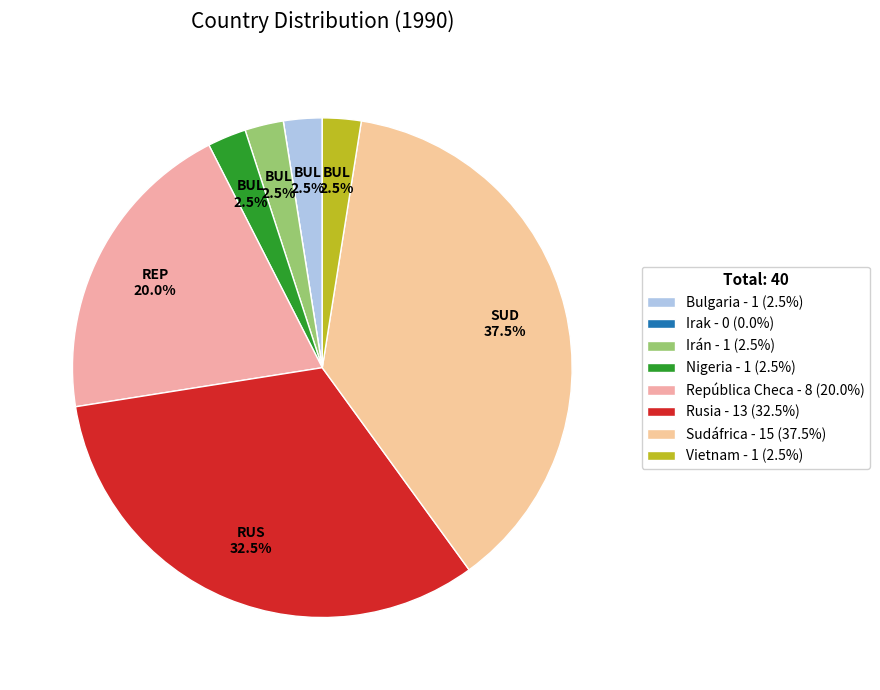

What is the change in value from Rusia to Sudáfrica?

+2